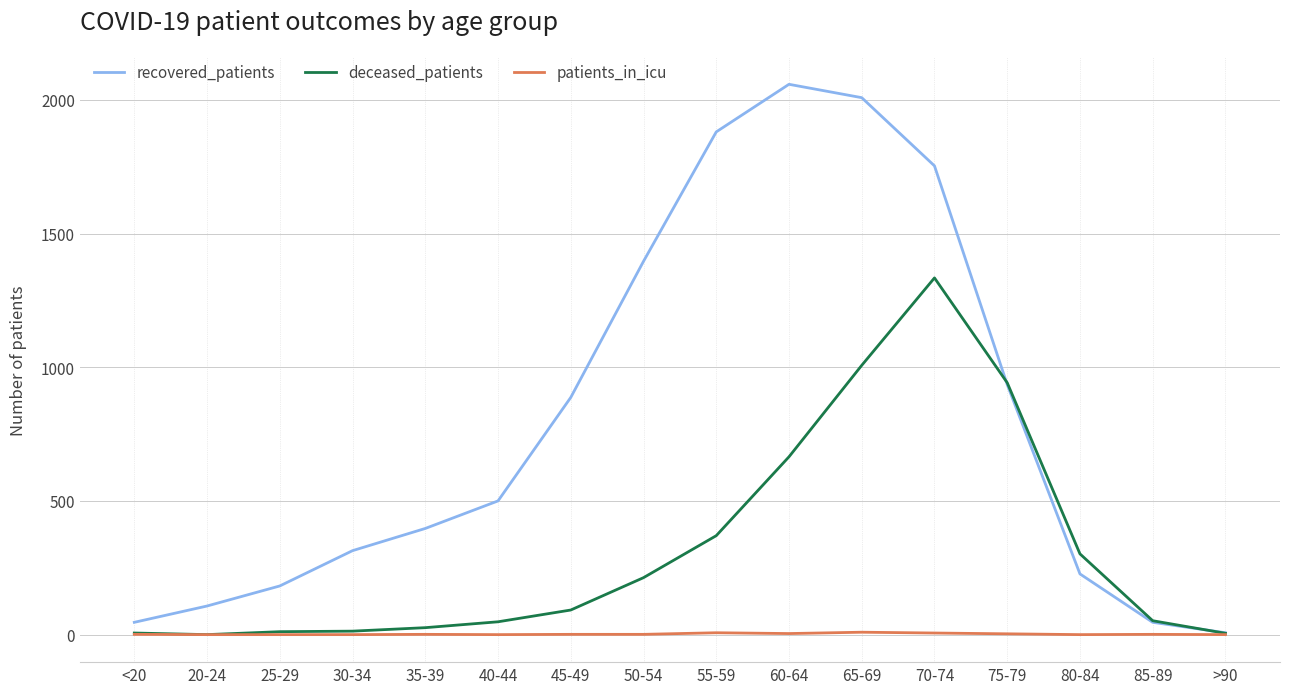

At which label is deceased_patients closest to 667?

60-64